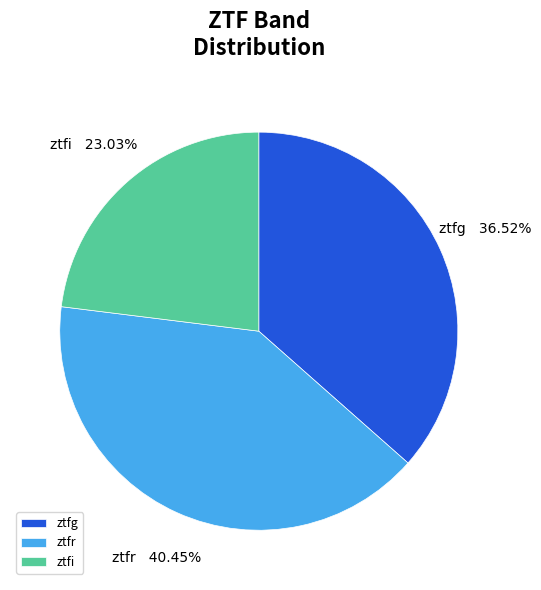

Between ztfi and ztfg, which is larger?

ztfg